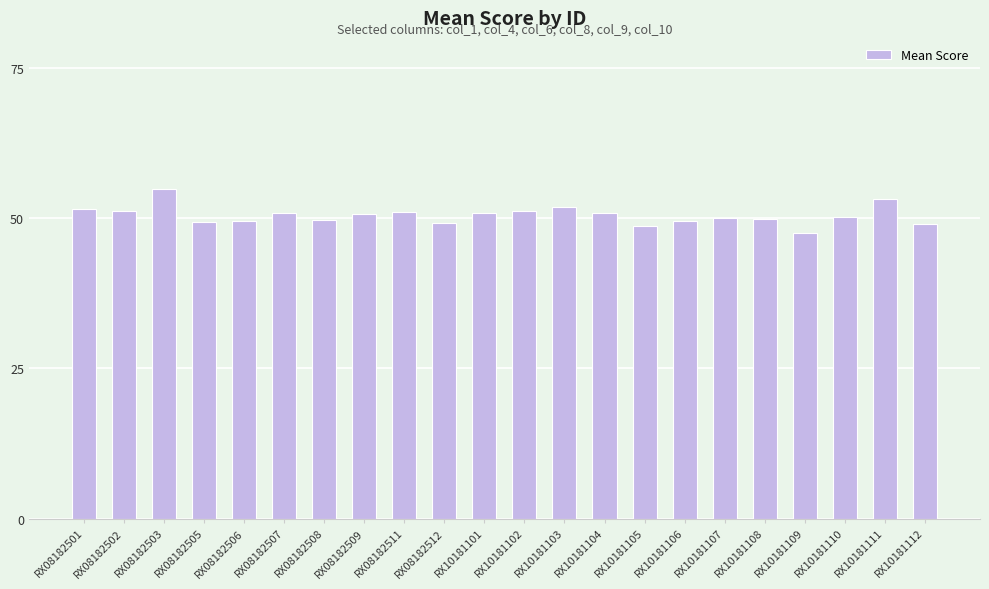

The value at RX10181106 is 49.5. True or false?

True